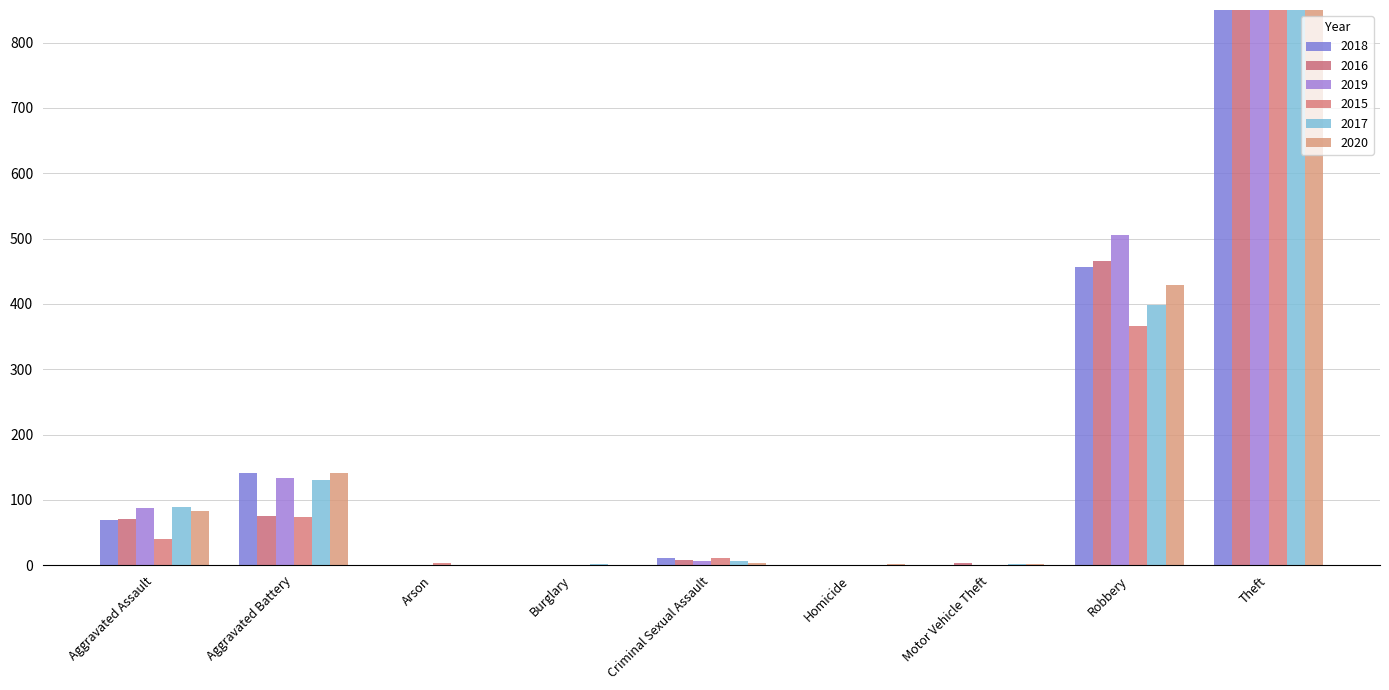

What is the value of the 2019 bar at the 9th from the left?

2054